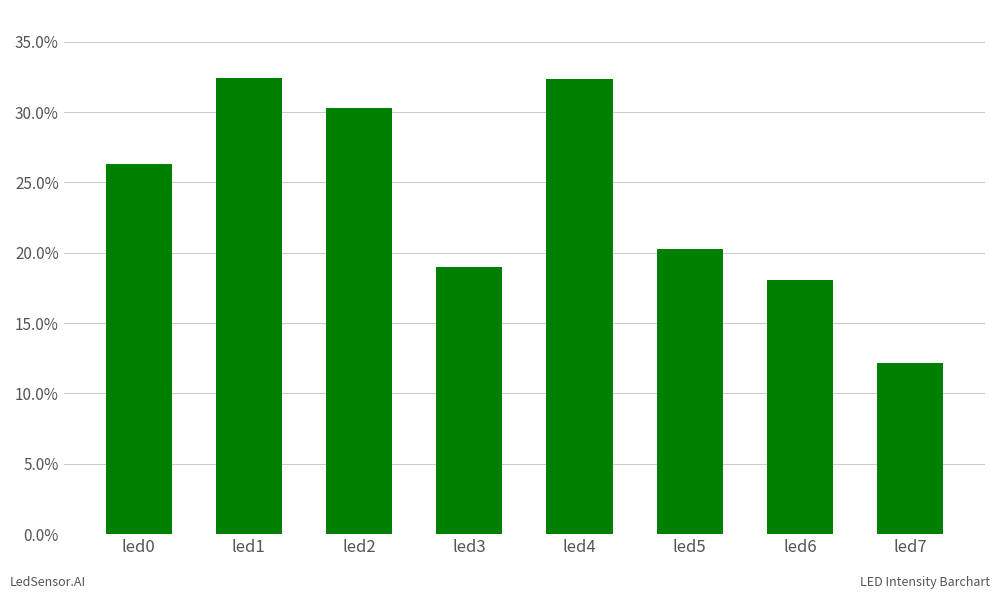

The chart shows a value of 0.3 at led3. True or false?

False